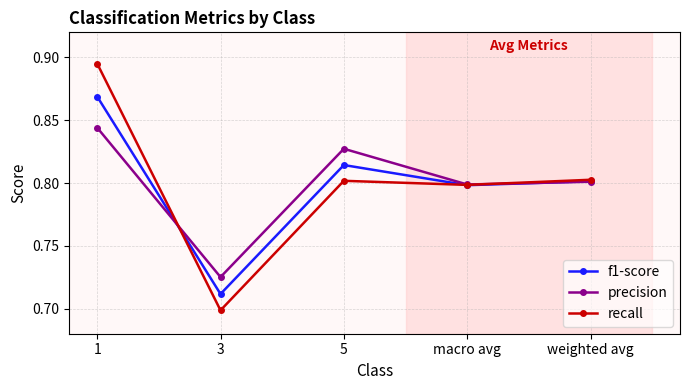

Where is the first local minimum for recall?

3